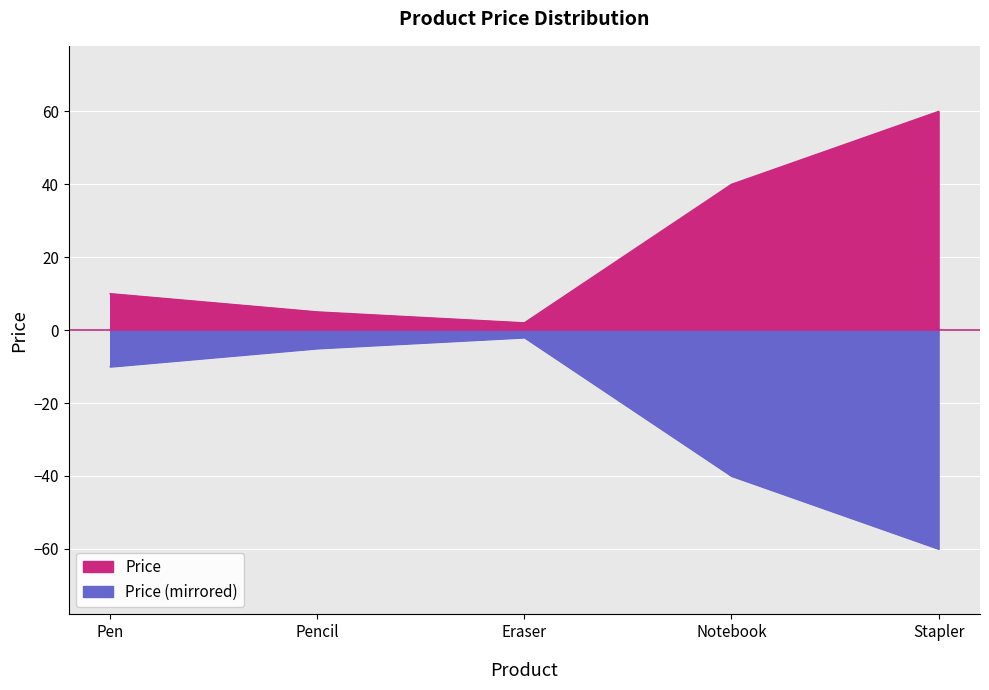

Approximately how many times larger is the value at Pen compared to Pencil?

2.0